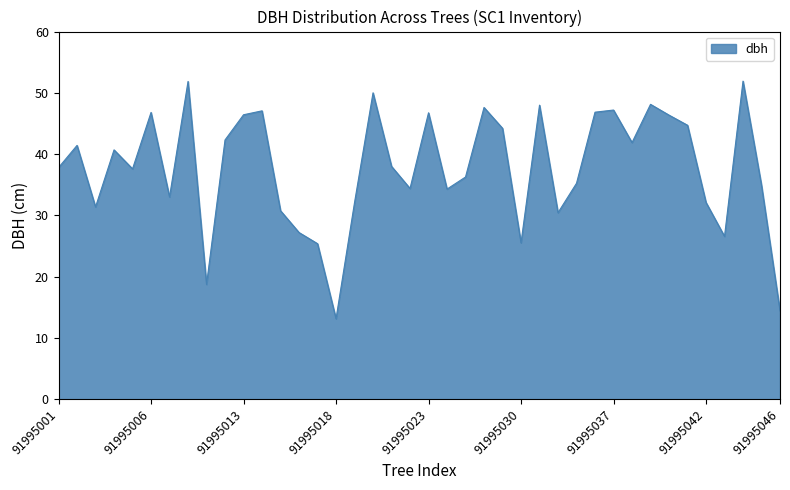

How many series are shown in this chart?

1